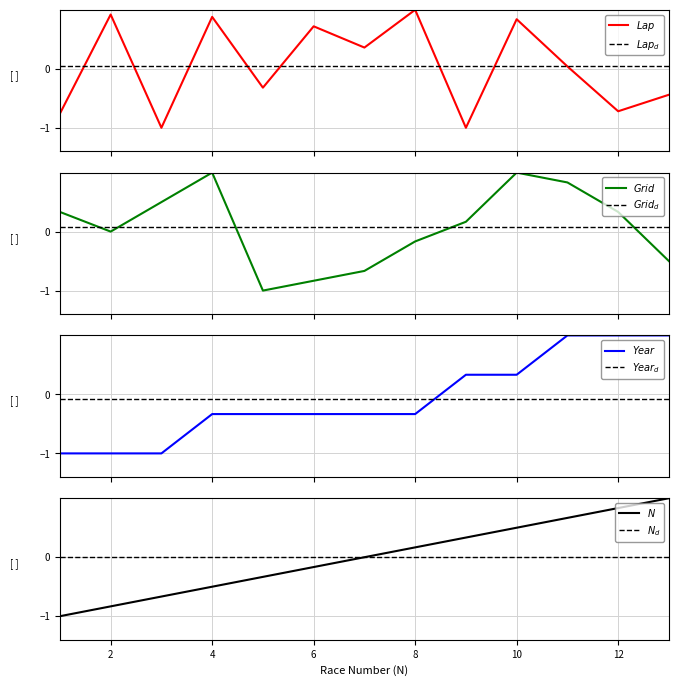

What is the maximum value shown in the chart?

1.0